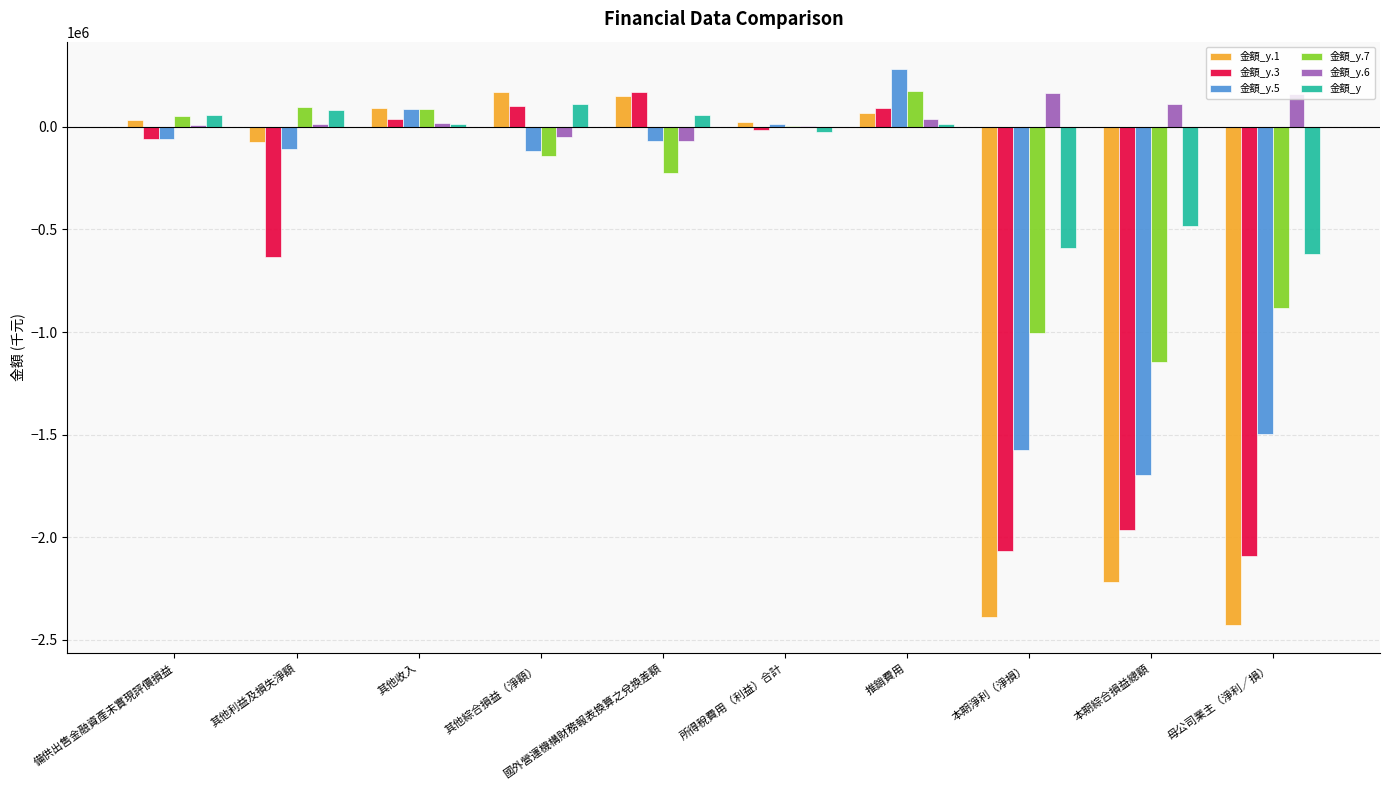

True or false: 金額_y.3 has a value of -750842 at 本期綜合損益總額.

False